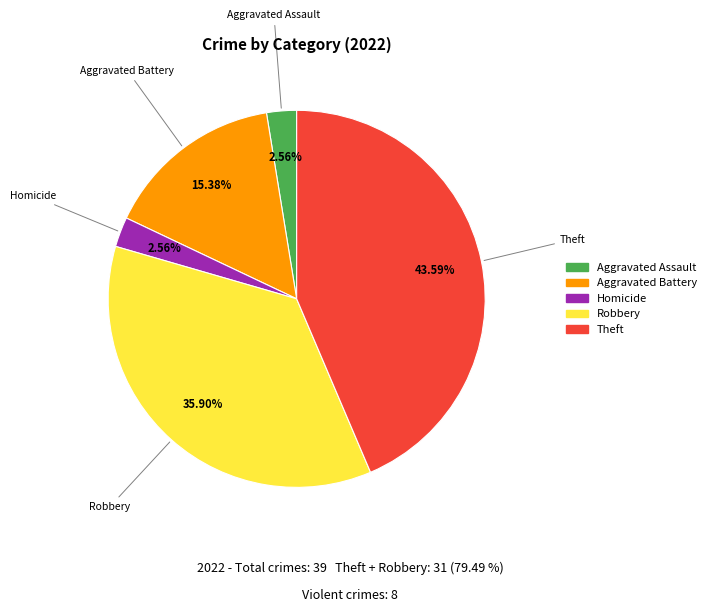

Is there any slice that represents more than half of the pie?

No